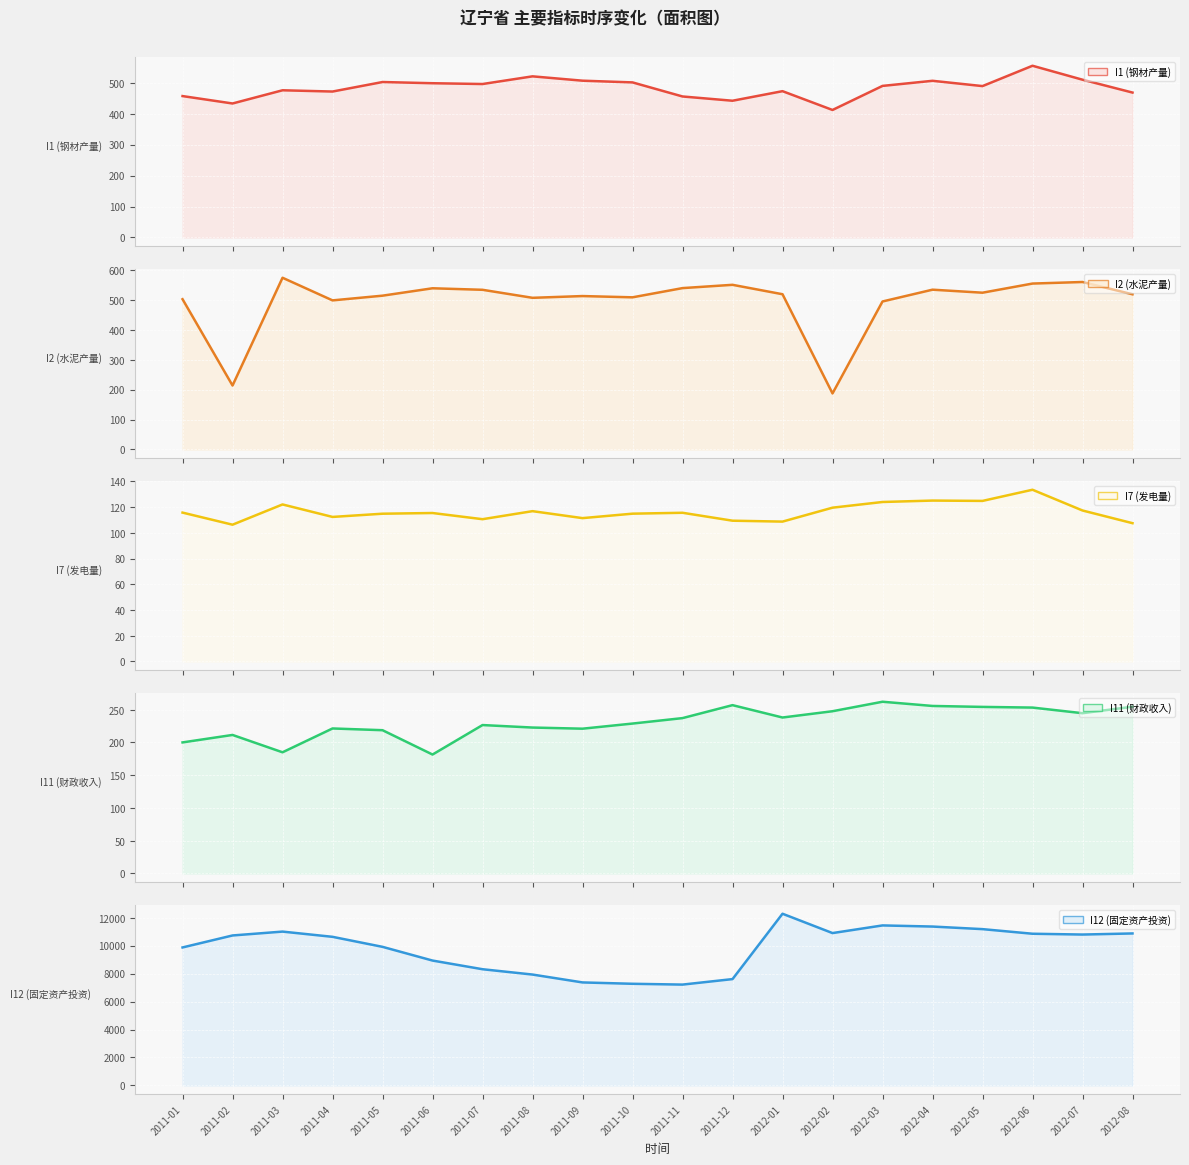

Which series has the largest total across all categories?

I12 (固定资产投资)